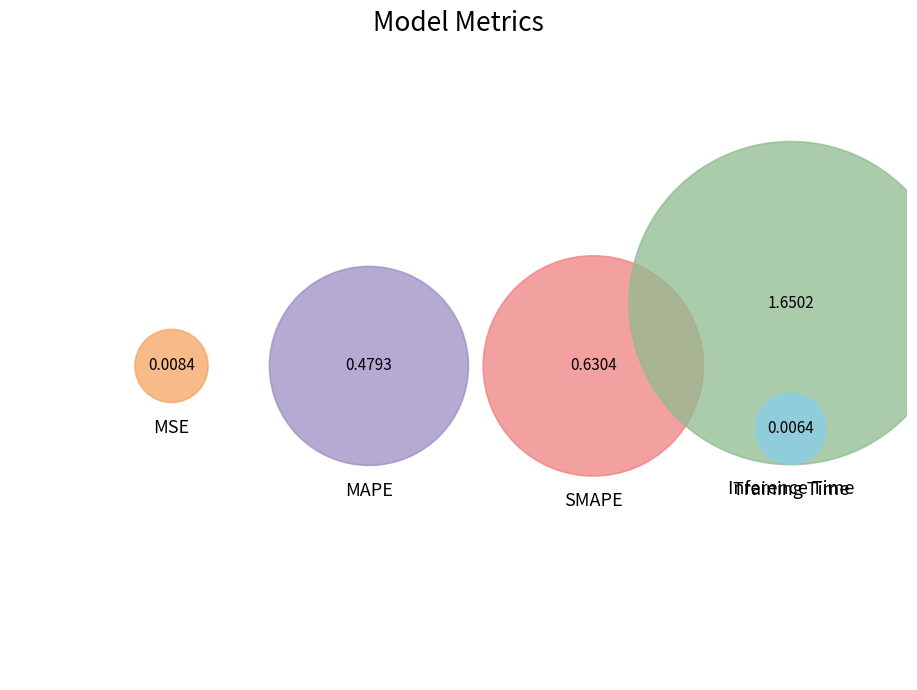

Count the number of slices in the pie.

5